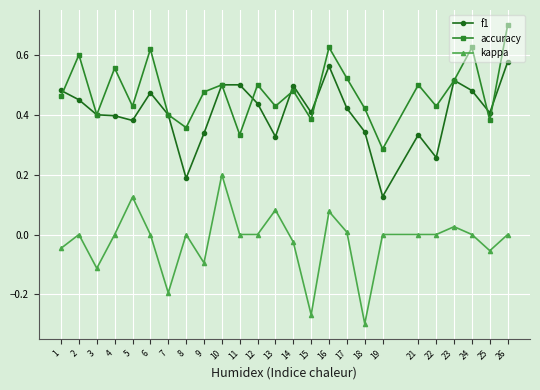

True or false: f1 and kappa intersect in this chart.

False